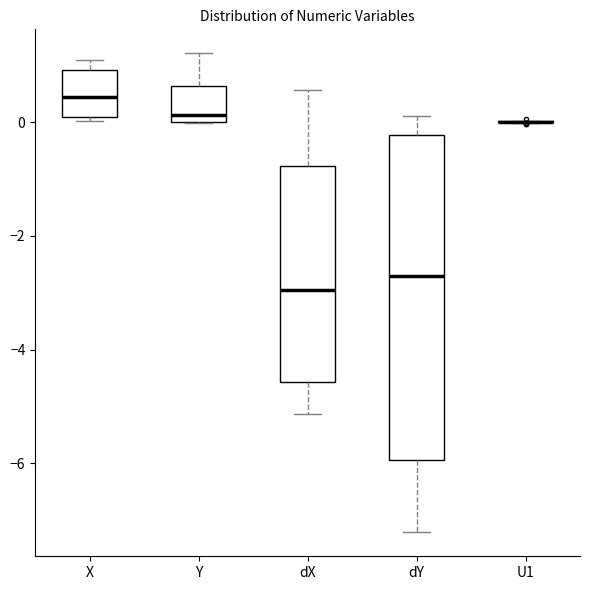

Reading left to right, read every box against the y-axis: the position of its median line, the range the box covers, and the ends of its whiskers. The values are not printed on the chart, so give them approximately, as read against the axis.

X: median 0.4, box 0.0 to 1.0, whiskers 0.0 (just below the box's lower edge) to 1.0 (just above the box's upper edge)
Y: median 0.2, box 0.0 to 0.6, whiskers 0.0 to 1.2
dX: median -3.0, box -4.6 to -0.8, whiskers -5.2 to 0.6
dY: median -2.8, box -6.0 to -0.2, whiskers -7.2 to 0.2
U1: box collapsed to a line at 0.0, whiskers 0.0 to 0.0